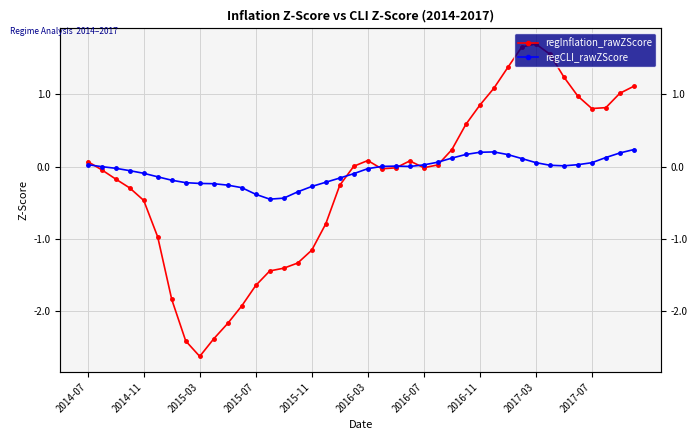

At which category does regInflation_rawZScore reach its first local peak?

2016-03